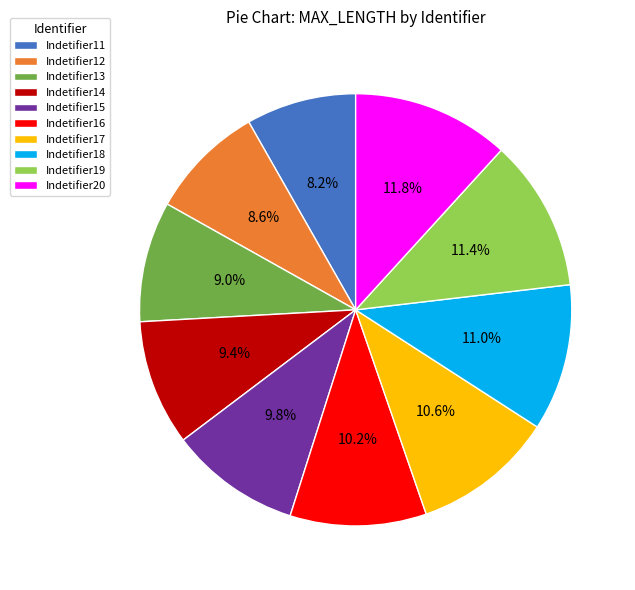

Combined, what portion of the pie is Indetifier13 and Indetifier12?

17.6%